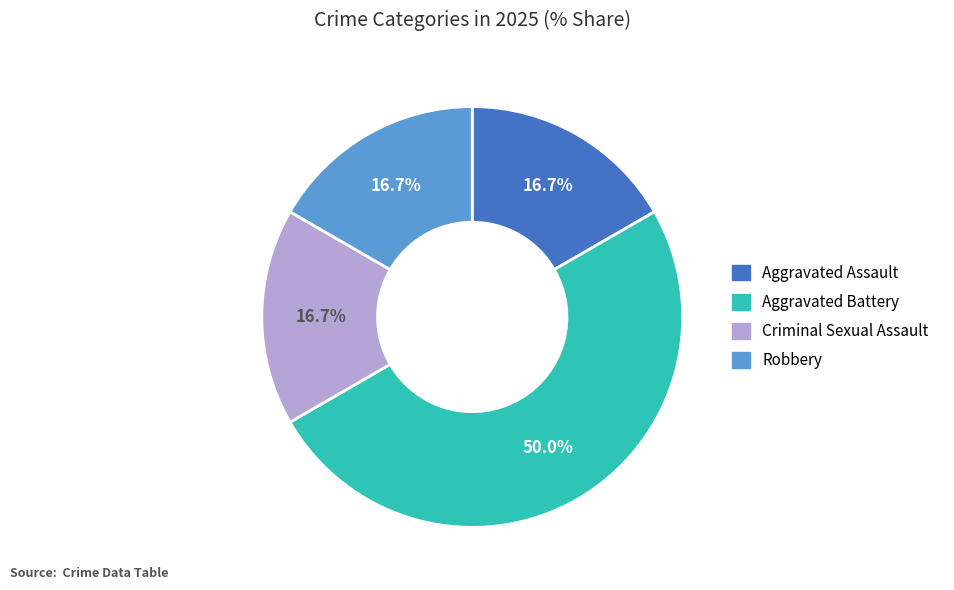

Does Robbery represent more than half of the total?

No